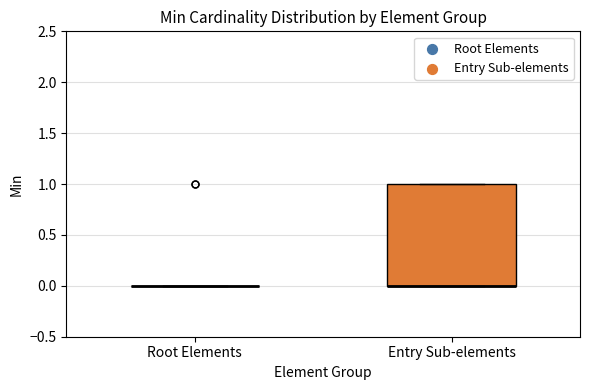

Which box is the tallest, from its lower edge to its upper edge?

Entry Sub-elements